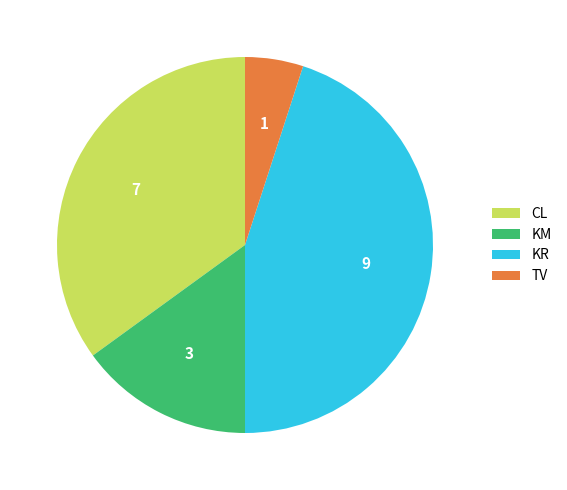

What is the smallest slice in the pie chart?

TV